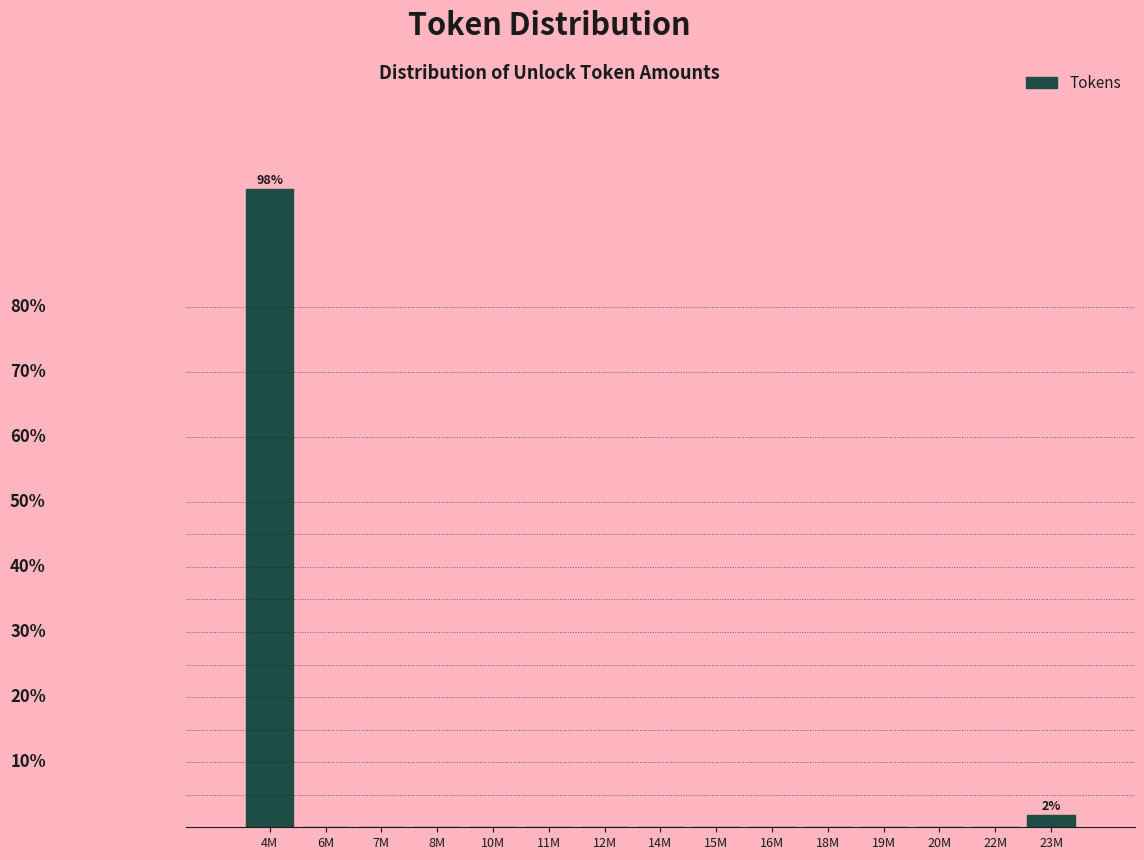

Are the bars horizontal?

No